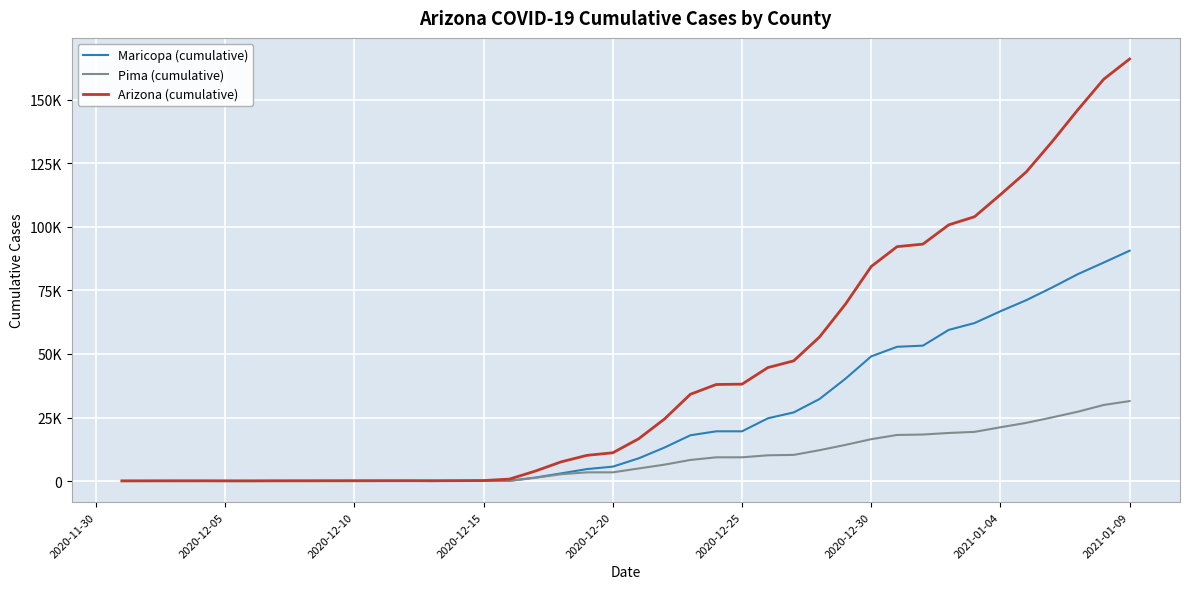

What are all the series names shown in the legend?

Maricopa (cumulative), Pima (cumulative), Arizona (cumulative)